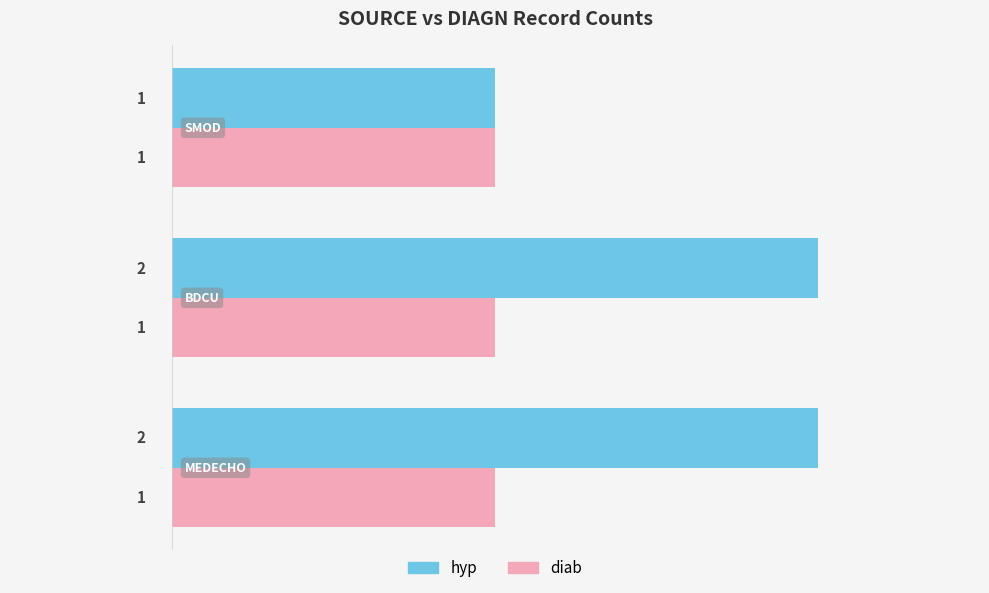

Rank the series by their maximum value, from highest to lowest.

hyp, diab